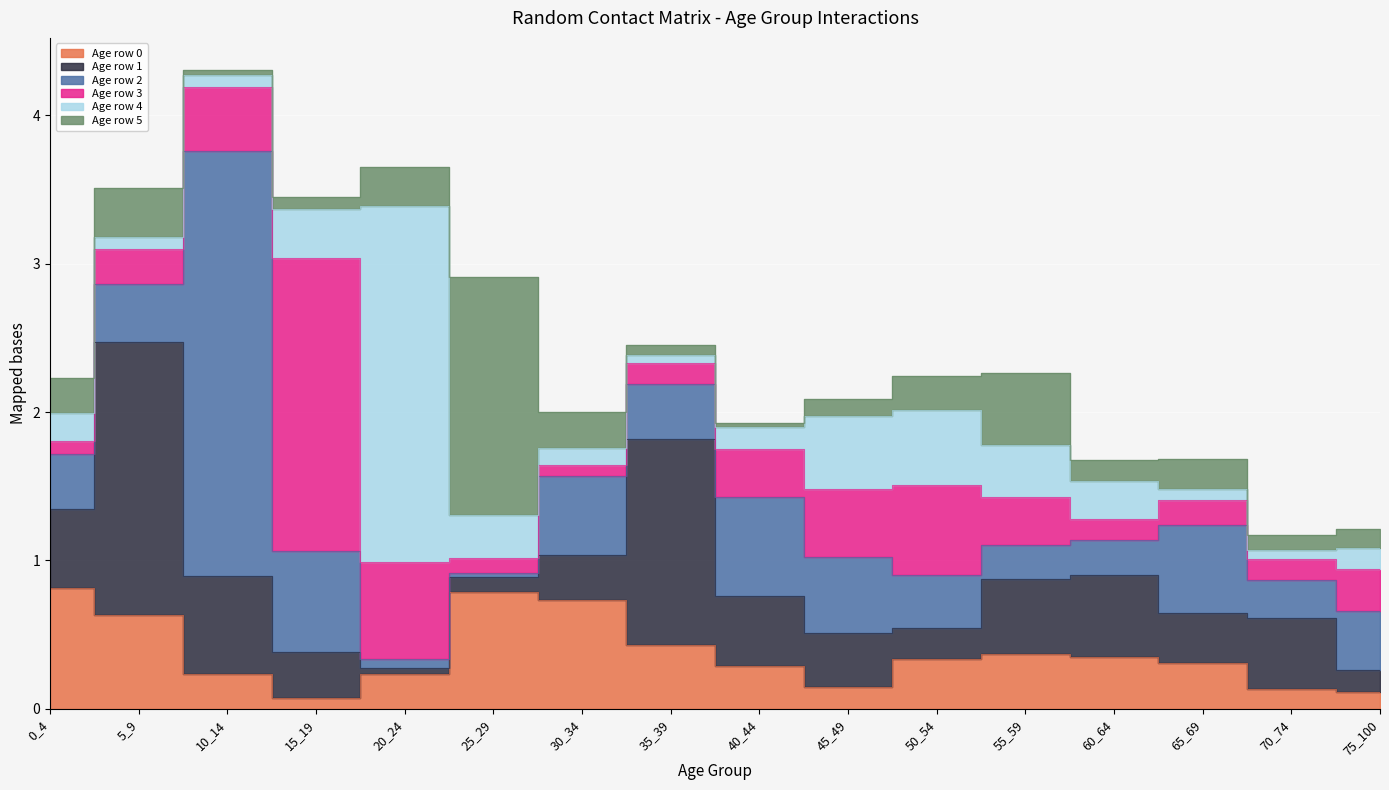

Reading left to right, what are all the values shown in this chart?

0: 0.8	0.6	0.2	0.1	0.2	0.8	0.7	0.4	0.3	0.2	0.3	0.4	0.3	0.3	0.1	0.1
1: 0.5	1.8	0.7	0.3	0.0	0.1	0.3	1.4	0.5	0.4	0.2	0.5	0.6	0.3	0.5	0.1
2: 0.4	0.4	2.9	0.7	0.1	0.0	0.5	0.4	0.7	0.5	0.4	0.2	0.2	0.6	0.3	0.4
3: 0.1	0.2	0.4	2.0	0.7	0.1	0.1	0.1	0.3	0.5	0.6	0.3	0.1	0.2	0.1	0.3
4: 0.2	0.1	0.1	0.3	2.4	0.3	0.1	0.1	0.2	0.5	0.5	0.4	0.3	0.1	0.1	0.1
5: 0.2	0.3	0.0	0.1	0.3	1.6	0.2	0.1	0.0	0.1	0.2	0.5	0.1	0.2	0.1	0.1